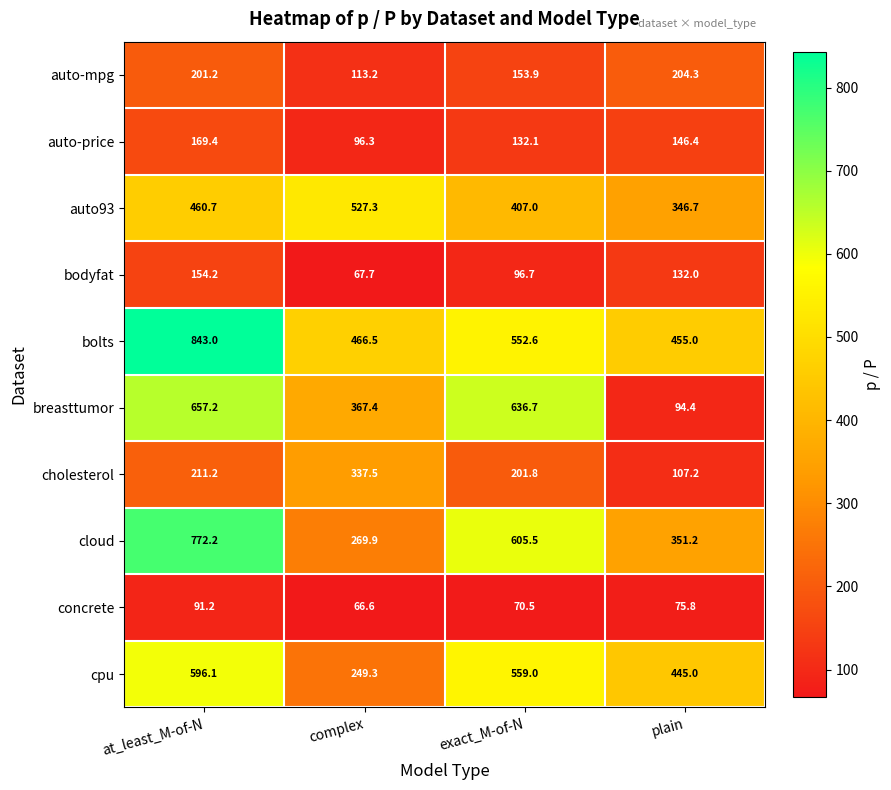

Rank the series at plain from highest to lowest value.

bolts, cpu, cloud, auto93, auto-mpg, auto-price, bodyfat, cholesterol, breasttumor, concrete